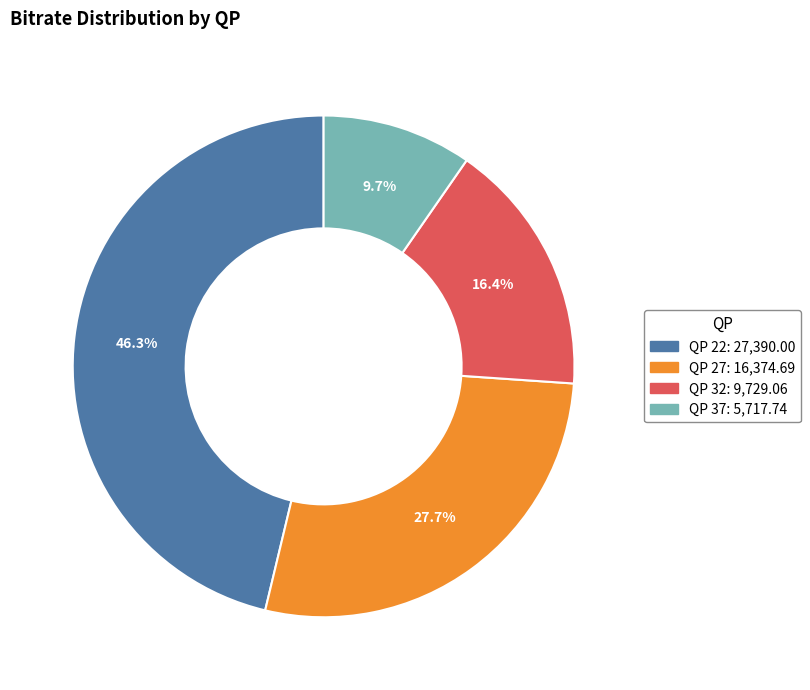

Does any single category account for the majority?

No